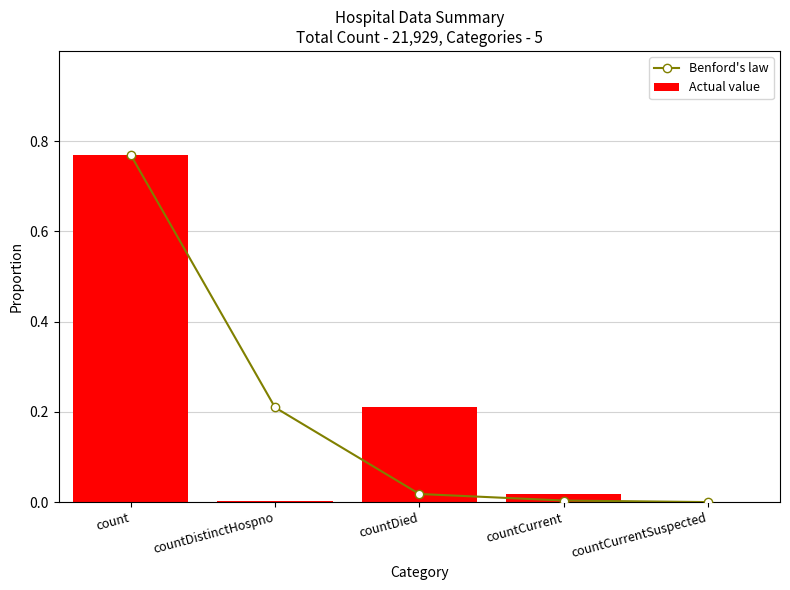

At how many categories does at least one series exceed 0?

4